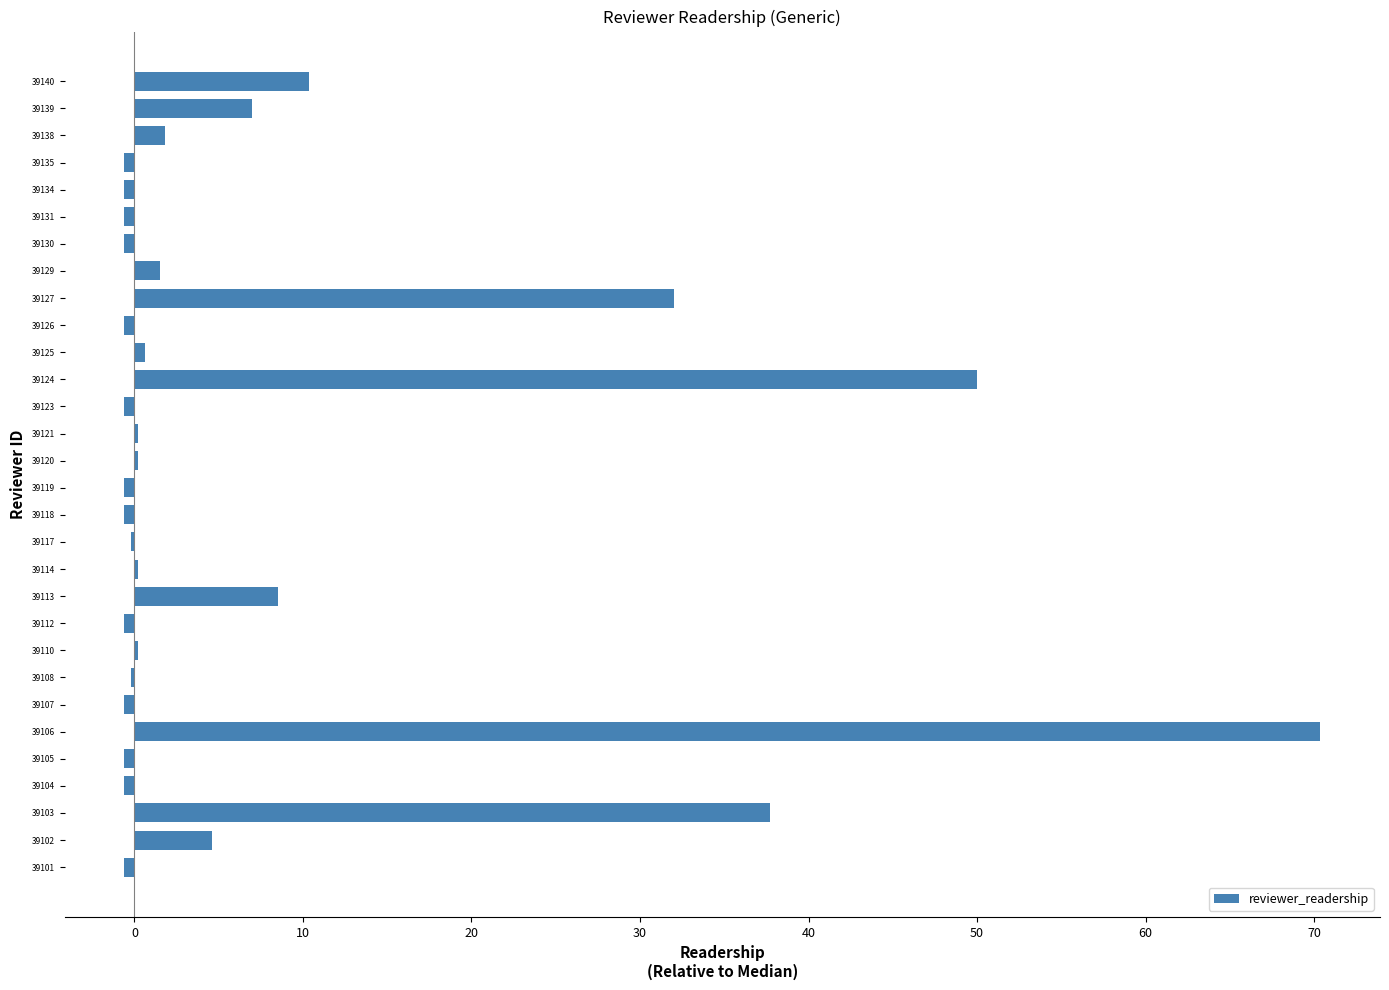

Are the bars horizontal?

Yes